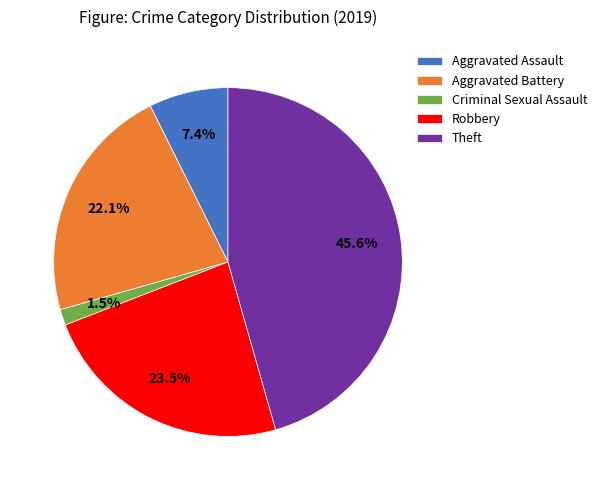

Does any single category account for the majority?

No